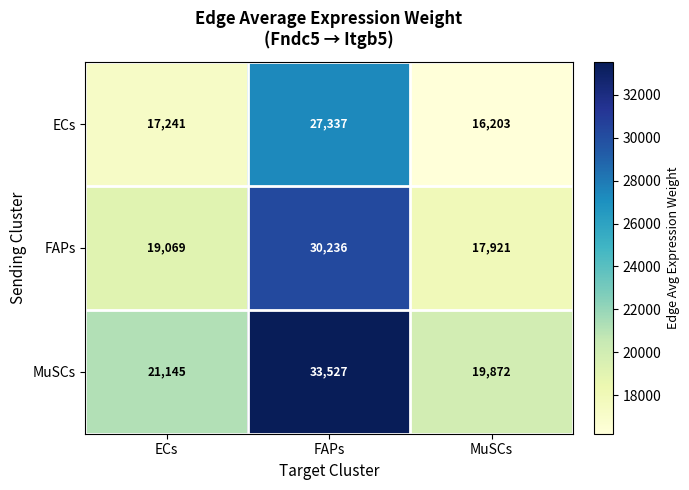

Between ECs and FAPs, which series saw the biggest shift?

MuSCs